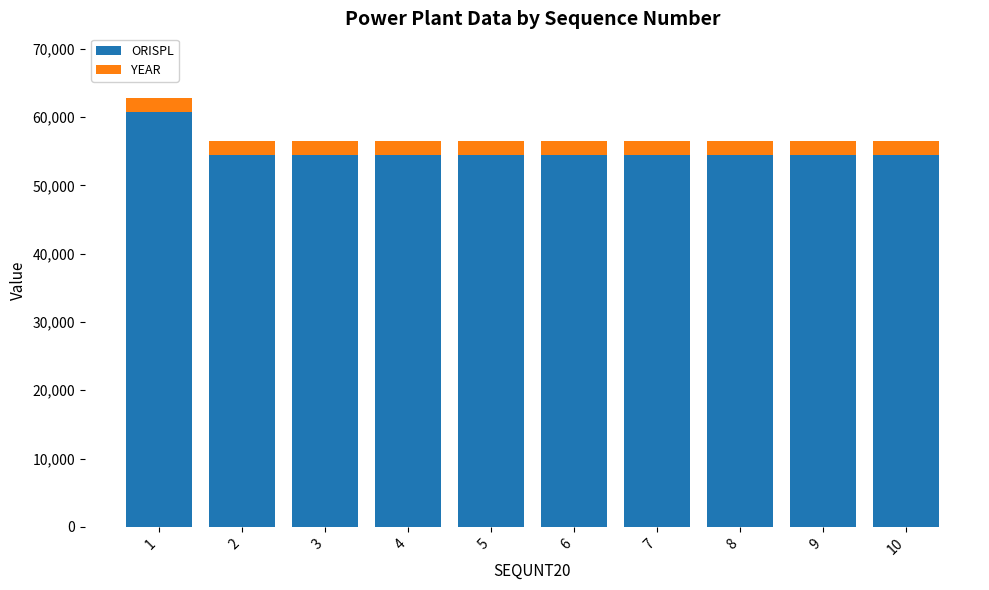

Does the chart contain stacked bars?

Yes